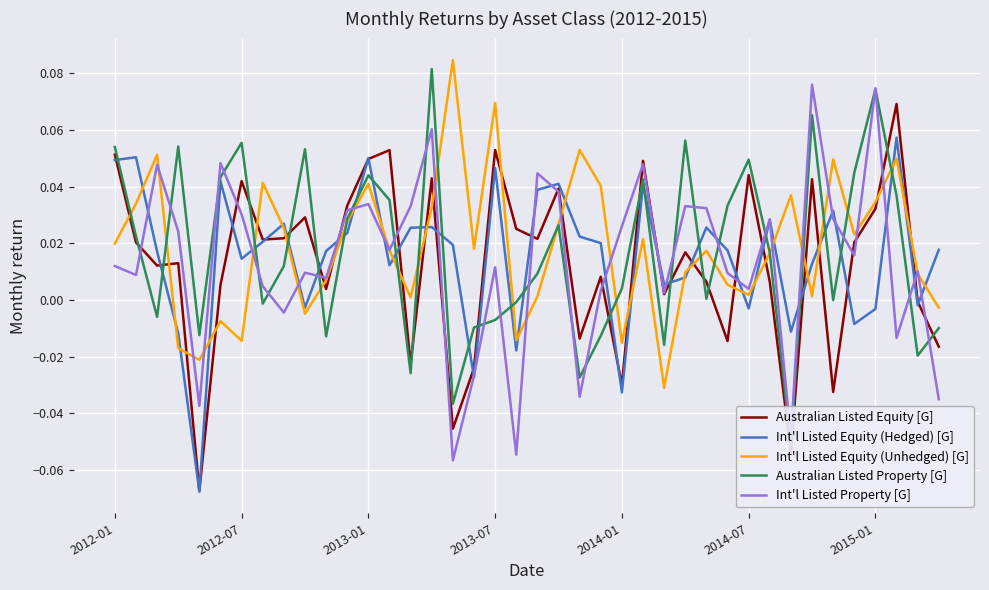

What is the minimum value shown in the chart?

-0.1